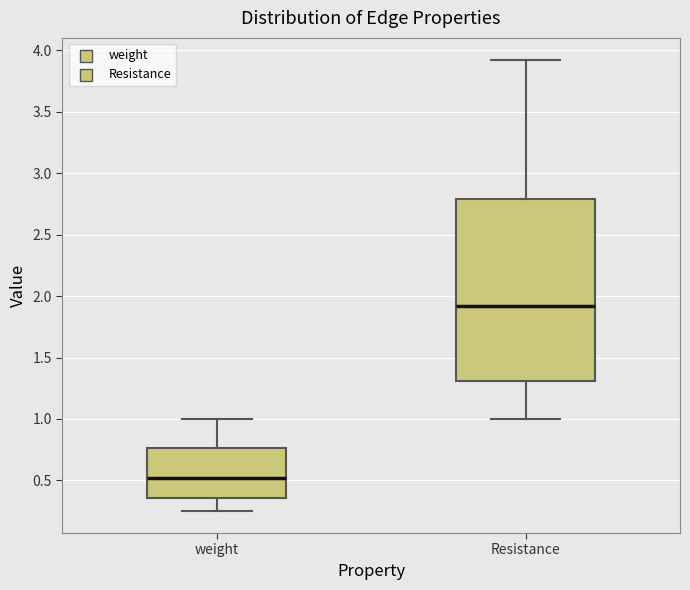

Which box is the tallest, from its lower edge to its upper edge?

Resistance